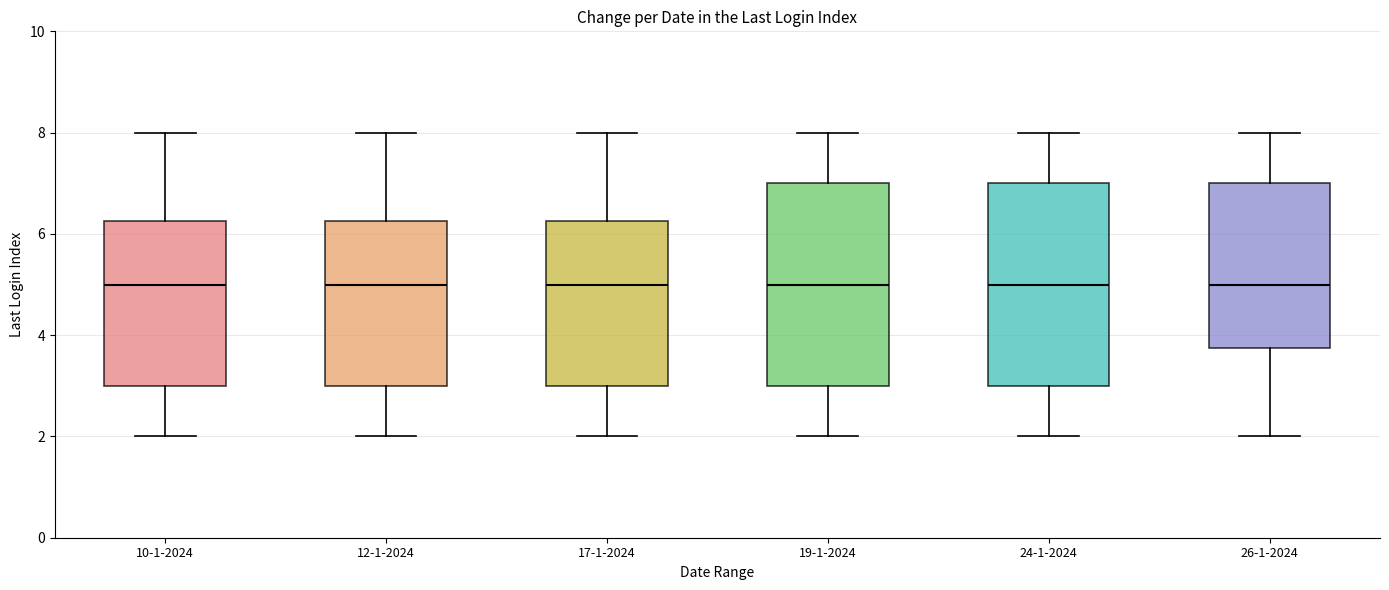

Reading left to right, read every box against the y-axis: the position of its median line, the range the box covers, and the ends of its whiskers. The values are not printed on the chart, so give them approximately, as read against the axis.

10-1-2024: median 5.0, box 3.0 to 6.2, whiskers 2.0 to 8.0
12-1-2024: median 5.0, box 3.0 to 6.2, whiskers 2.0 to 8.0
17-1-2024: median 5.0, box 3.0 to 6.2, whiskers 2.0 to 8.0
19-1-2024: median 5.0, box 3.0 to 7.0, whiskers 2.0 to 8.0
24-1-2024: median 5.0, box 3.0 to 7.0, whiskers 2.0 to 8.0
26-1-2024: median 5.0, box 3.8 to 7.0, whiskers 2.0 to 8.0